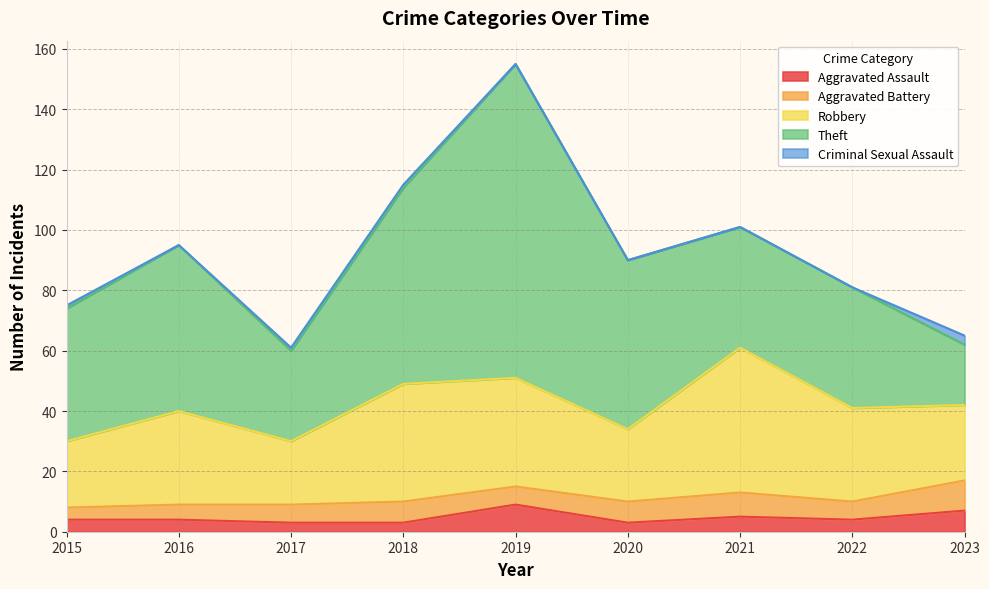

What is the minimum value for Aggravated Assault?

3